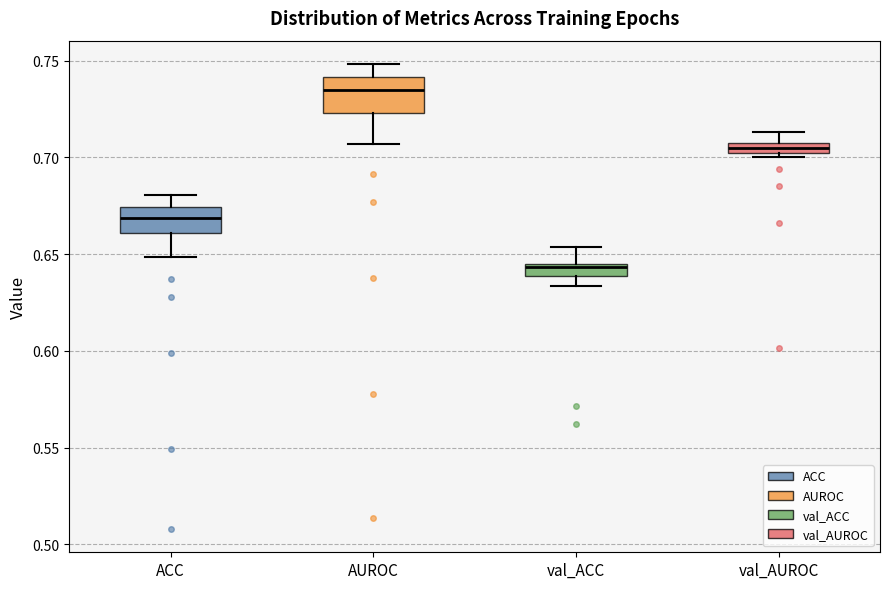

Which box has the highest median line?

AUROC